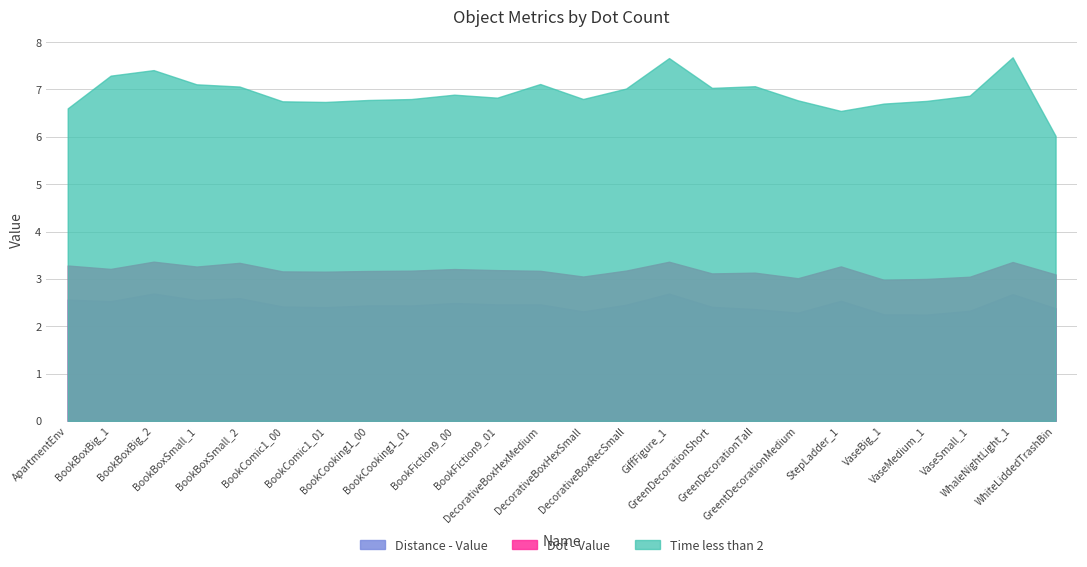

The Distance - Value series shows 3.9 at GreentDecorationMedium. True or false?

False